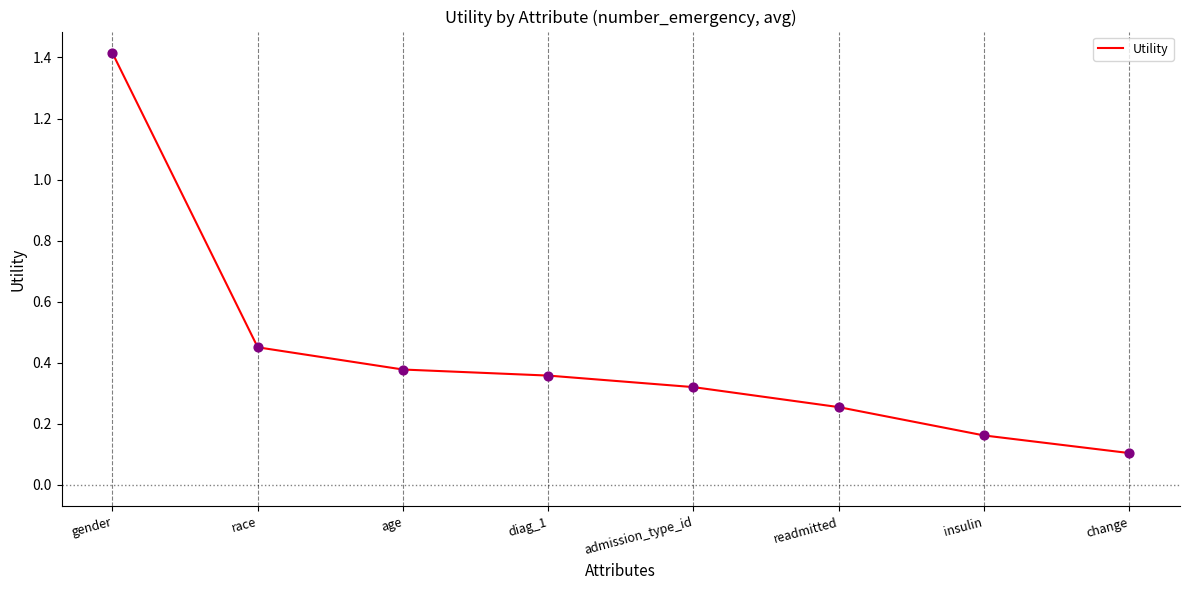

Between readmitted and race, which is larger?

race